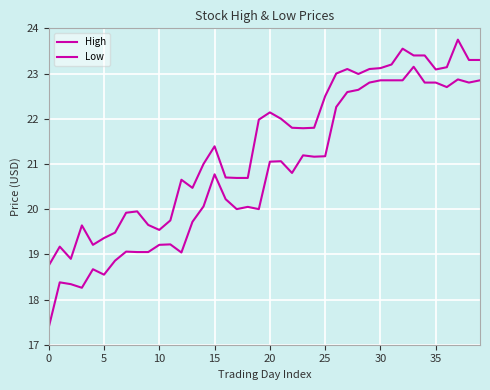

Is this an area chart (filled region under the line)?

No